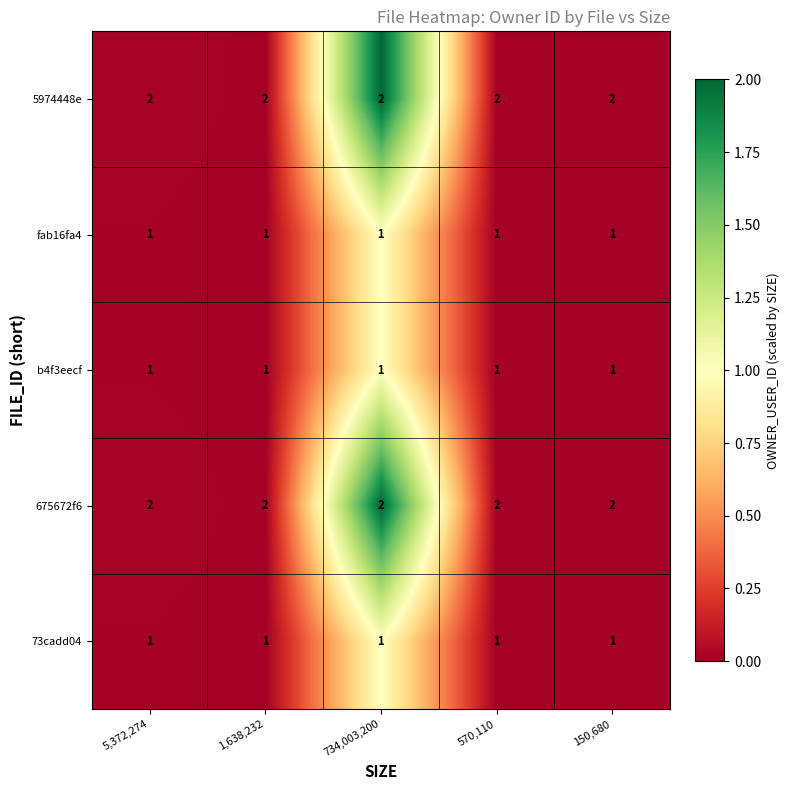

The fab16fa4 series shows 1 at 150,680. True or false?

True